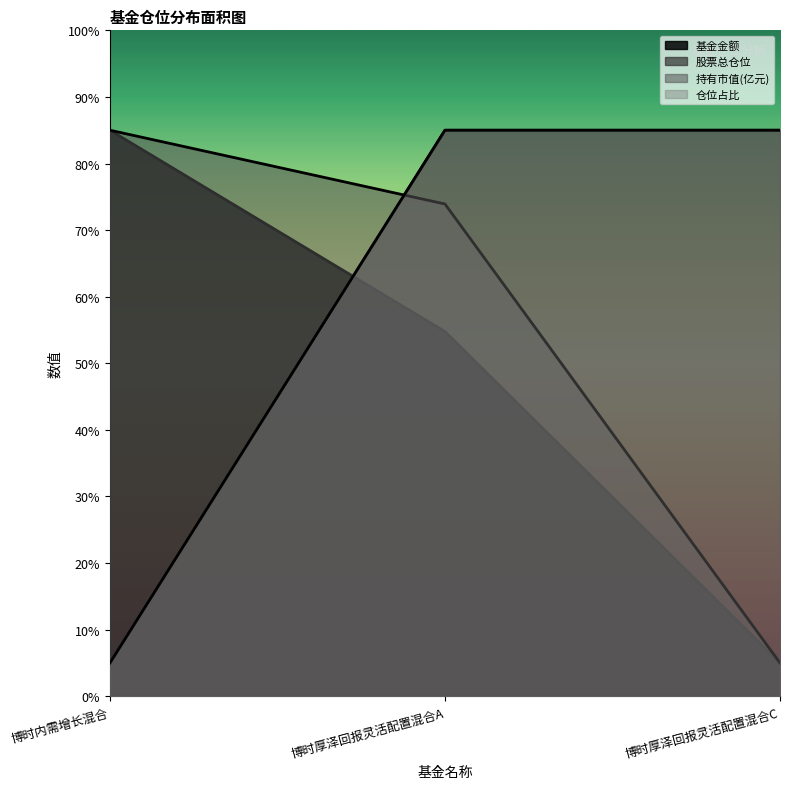

How many lines are shown in the chart?

4